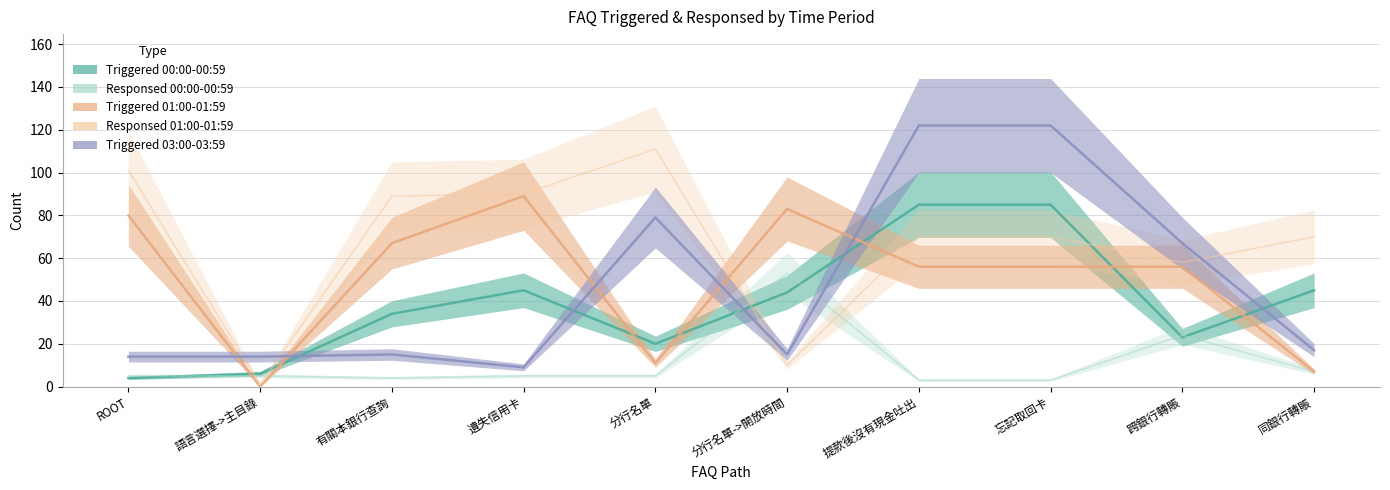

True or false: Responsed 00:00-00:59 and Triggered 01:00-01:59 cross at least once.

True